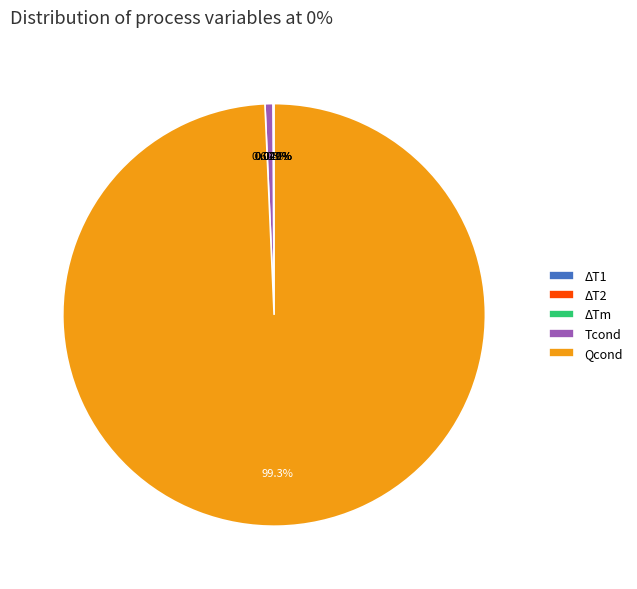

Which category has the biggest portion of the pie?

Qcond